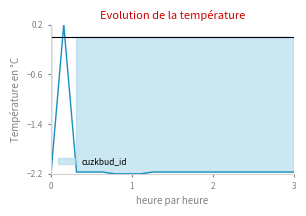

What is the difference between the maximum and minimum values?

2.4